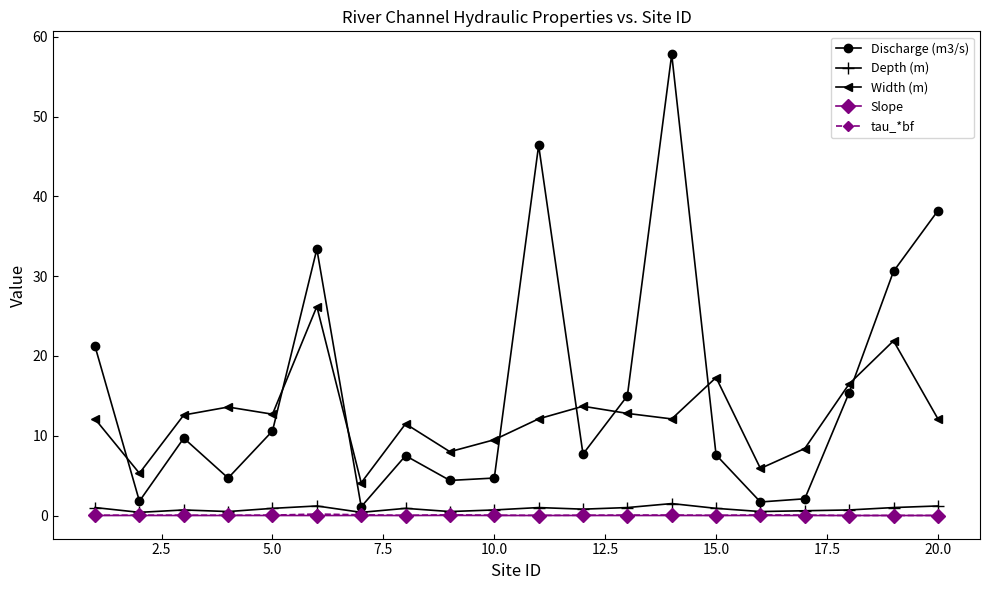

What is the highest value of the Width (m) series?

26.2